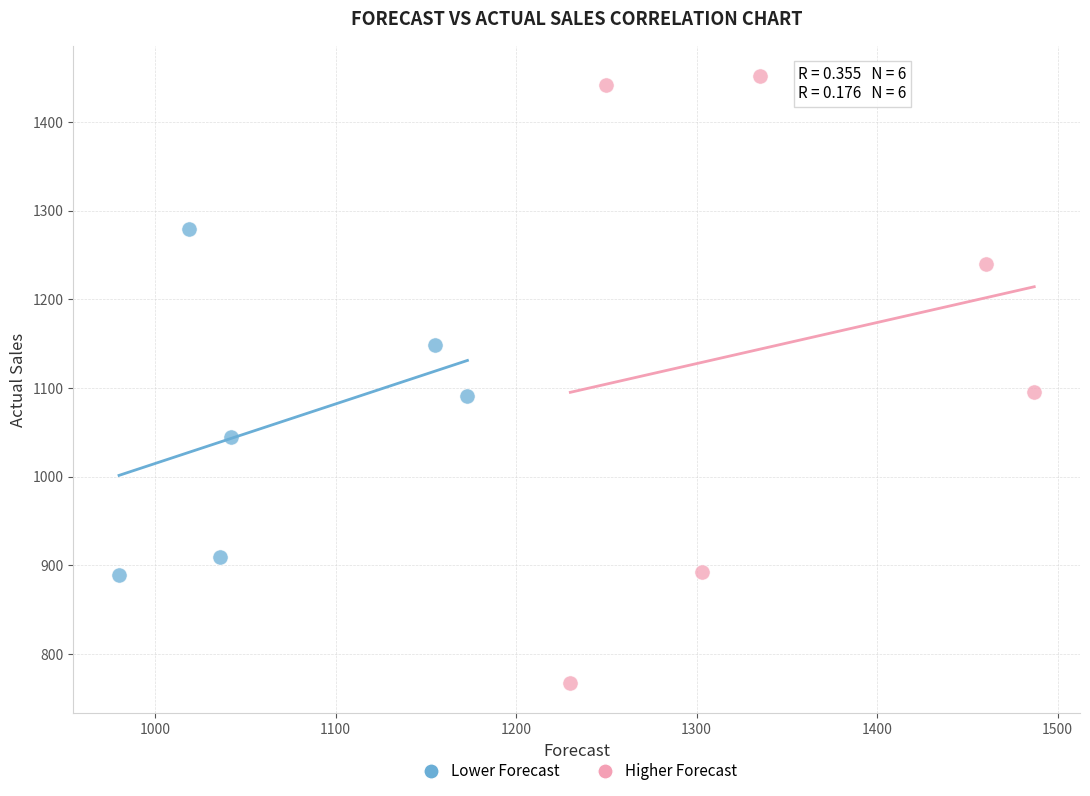

Which series reaches the maximum Y coordinate?

Higher Forecast